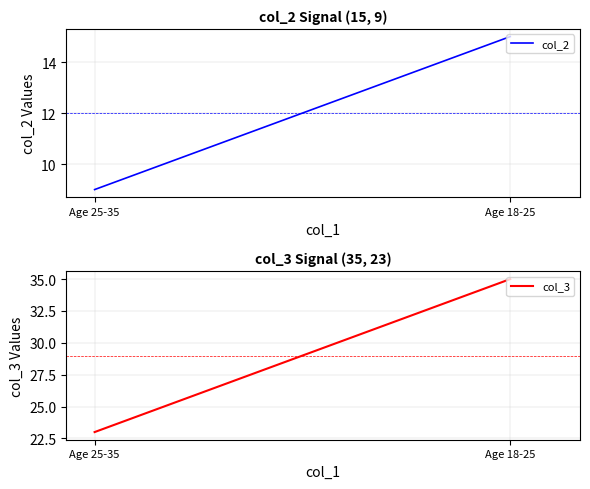

What is the average value of the col_3 series?

29